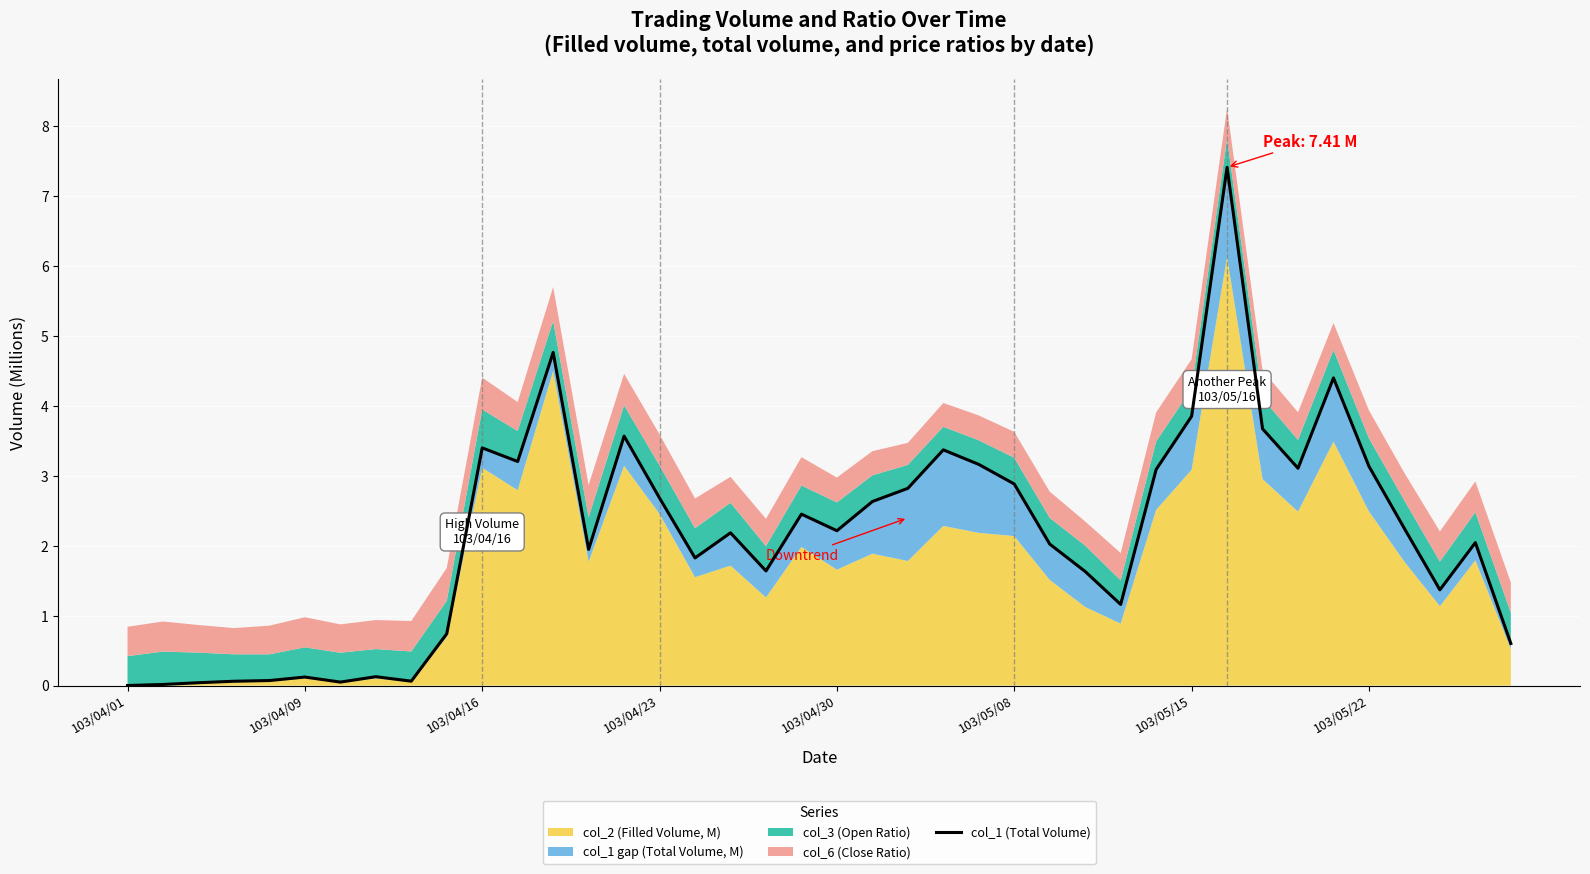

What is the ratio of the value at 13 to the value at 36?

0.9